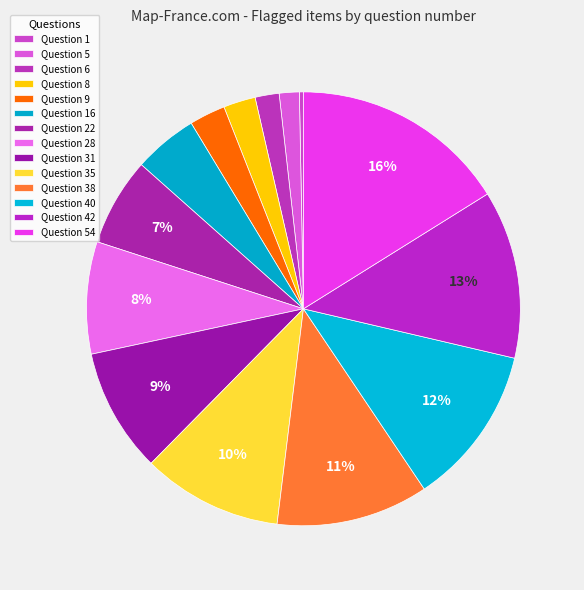

How many slices are in this pie chart?

14